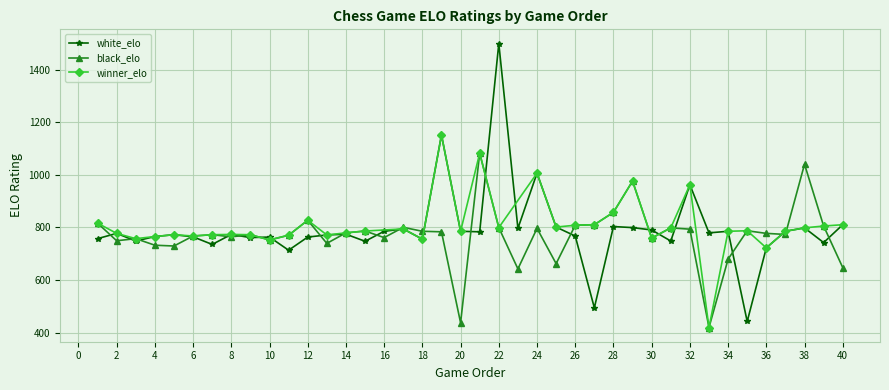

Is it true that white_elo equals 288 at 25?

False